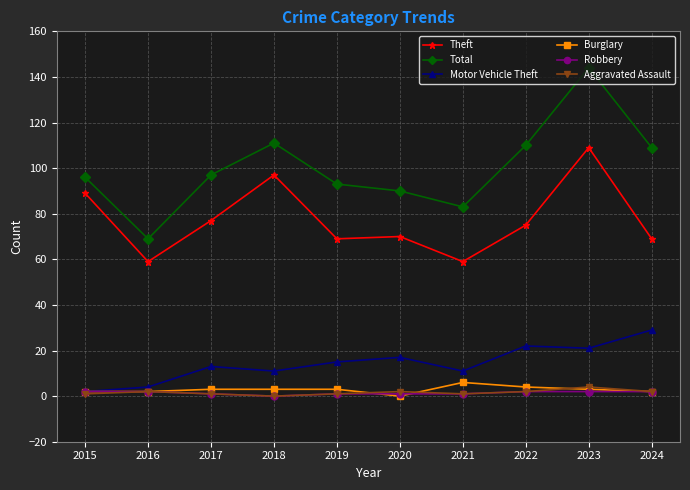

Which label corresponds to the largest value in the chart?

2023